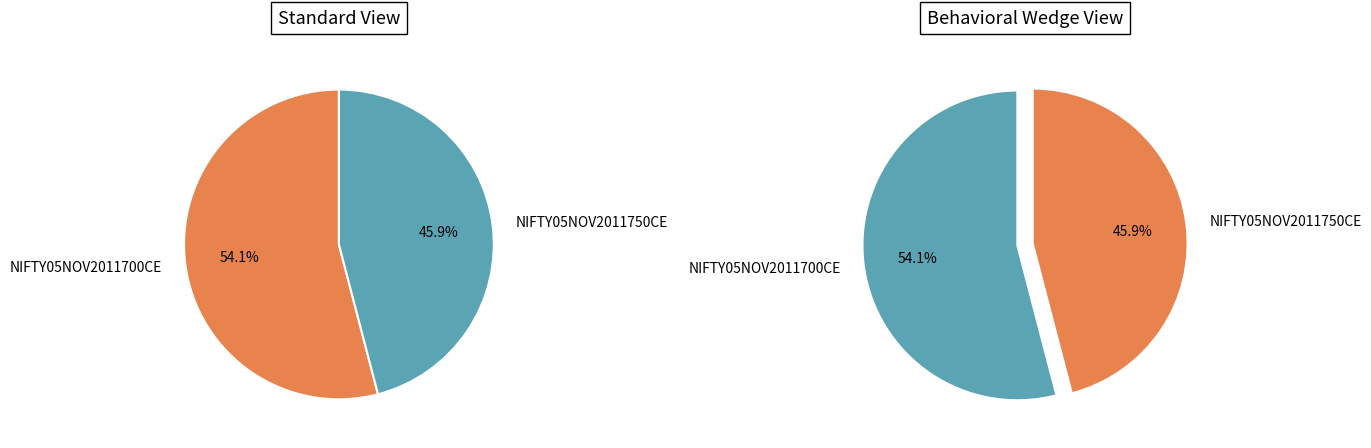

What is the change in value from NIFTY05NOV2011700CE to NIFTY05NOV2011750CE?

-25.1